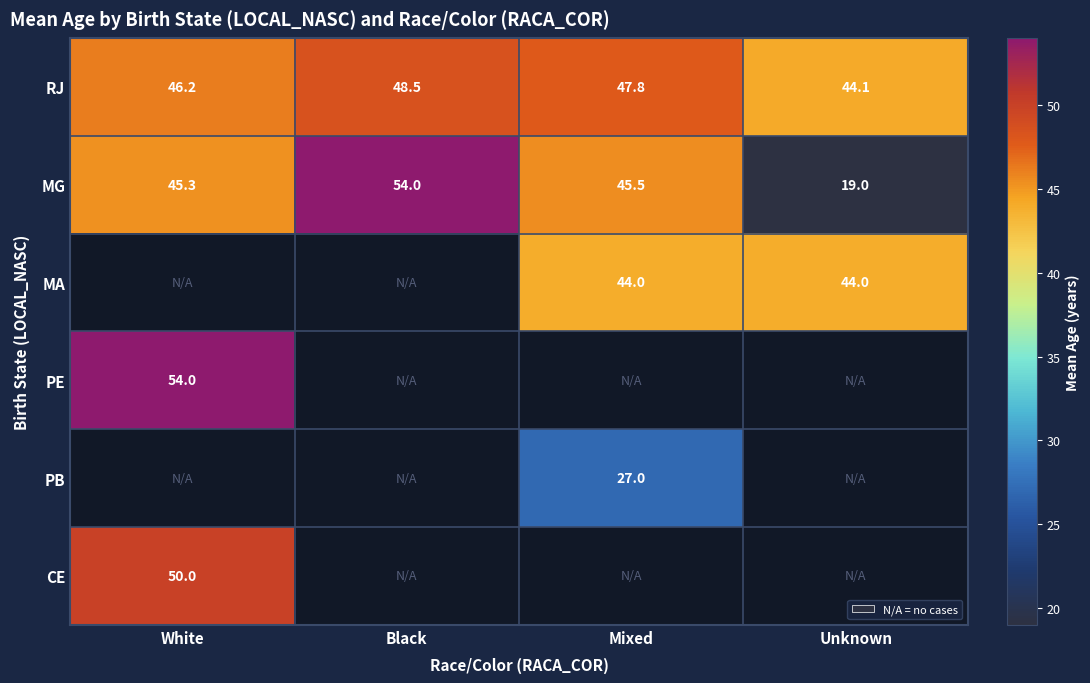

At which label does MG reach its peak?

Black